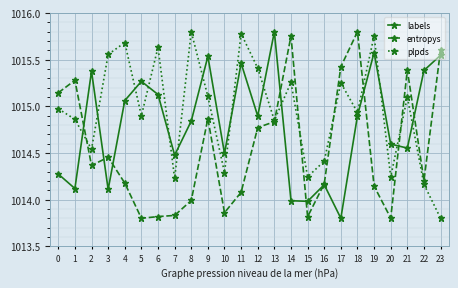

In labels, how many points are higher than both neighbors (excluding endpoints)?

7